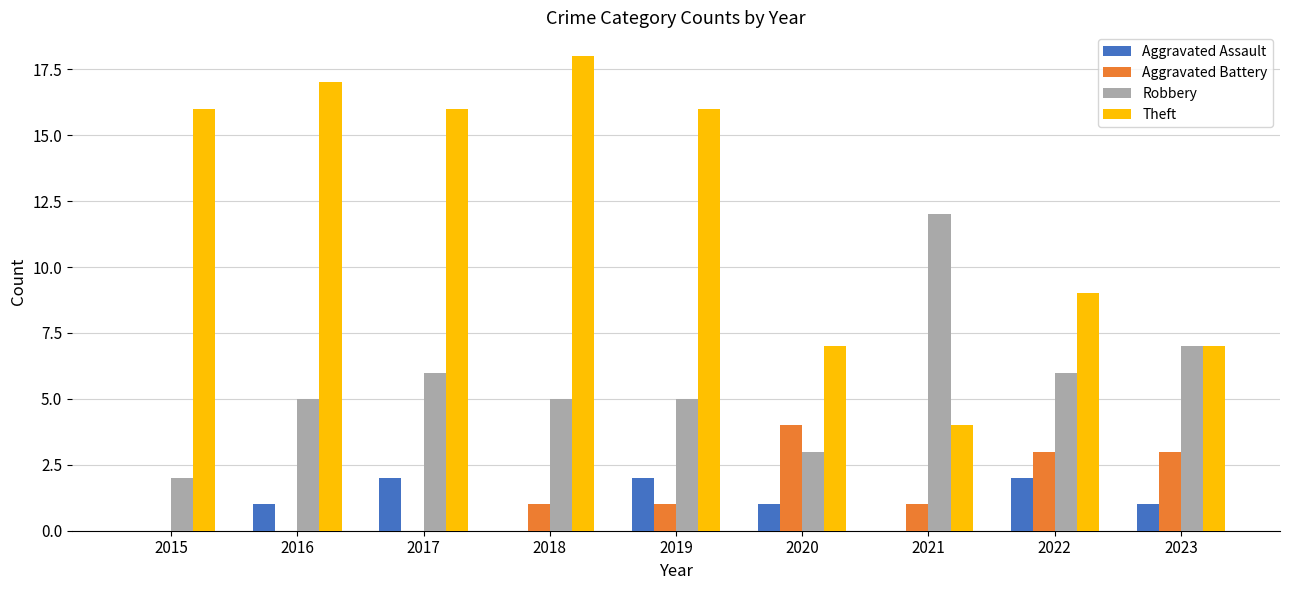

How many groups of bars are there?

9